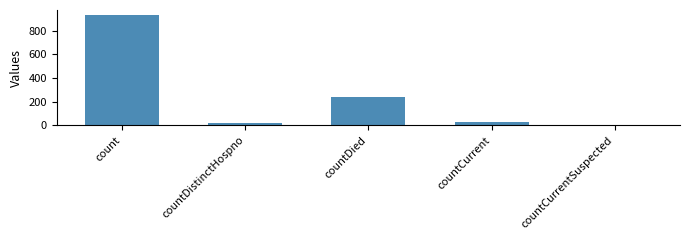

What is the sum of all values?

1215